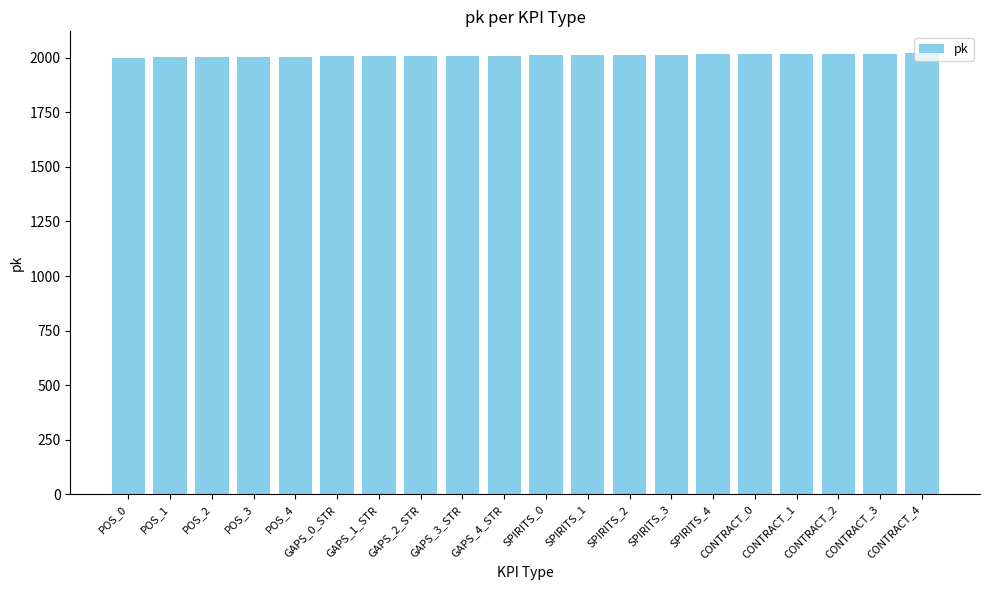

What is the sum of the values at GAPS_0_STR and SPIRITS_2?

4019